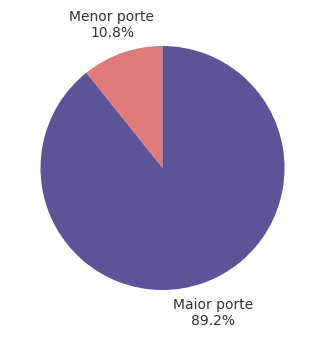

Does any single category account for the majority?

Yes